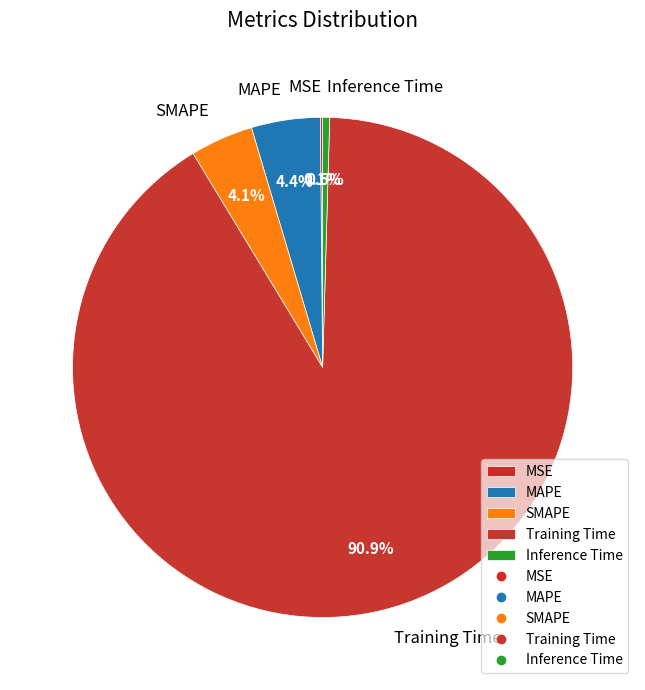

Is the sum of SMAPE and MAPE greater than half?

No